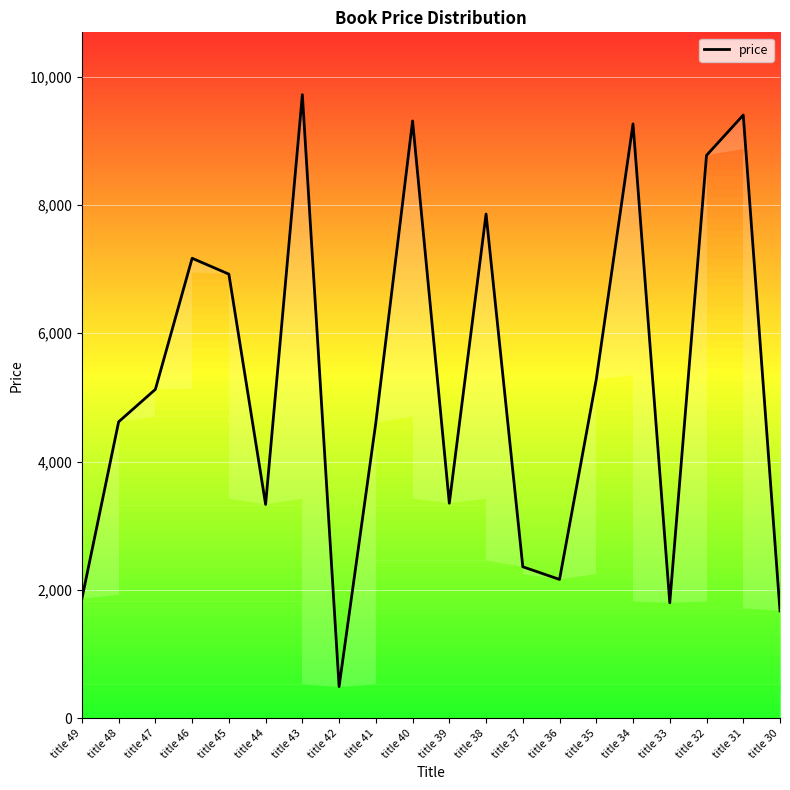

Rank the categories by value from lowest to highest.

title 42, title 30, title 33, title 49, title 36, title 37, title 44, title 39, title 41, title 48, title 47, title 35, title 45, title 46, title 38, title 32, title 34, title 40, title 31, title 43